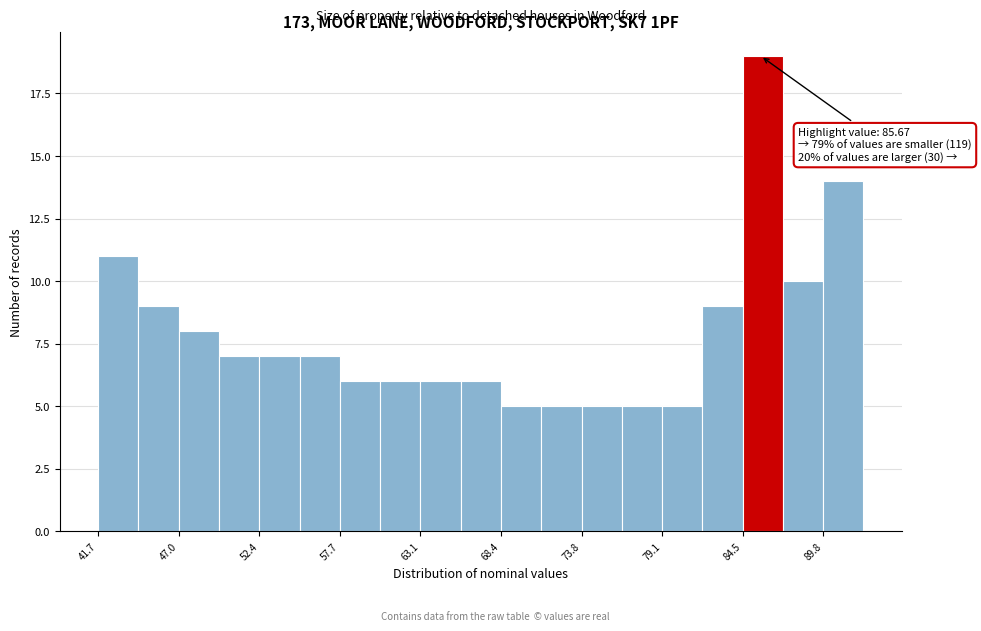

Read against the x-axis, roughly where is the centre of the tallest bar?

86